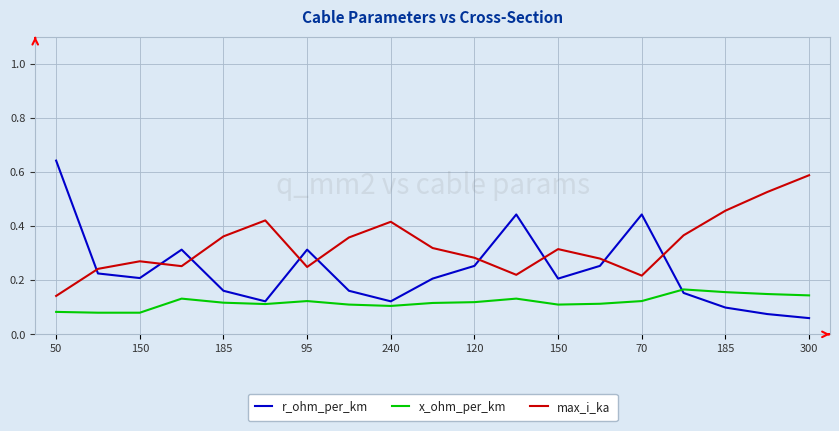

List the series in order of their peak value, highest first.

r_ohm_per_km, max_i_ka, x_ohm_per_km